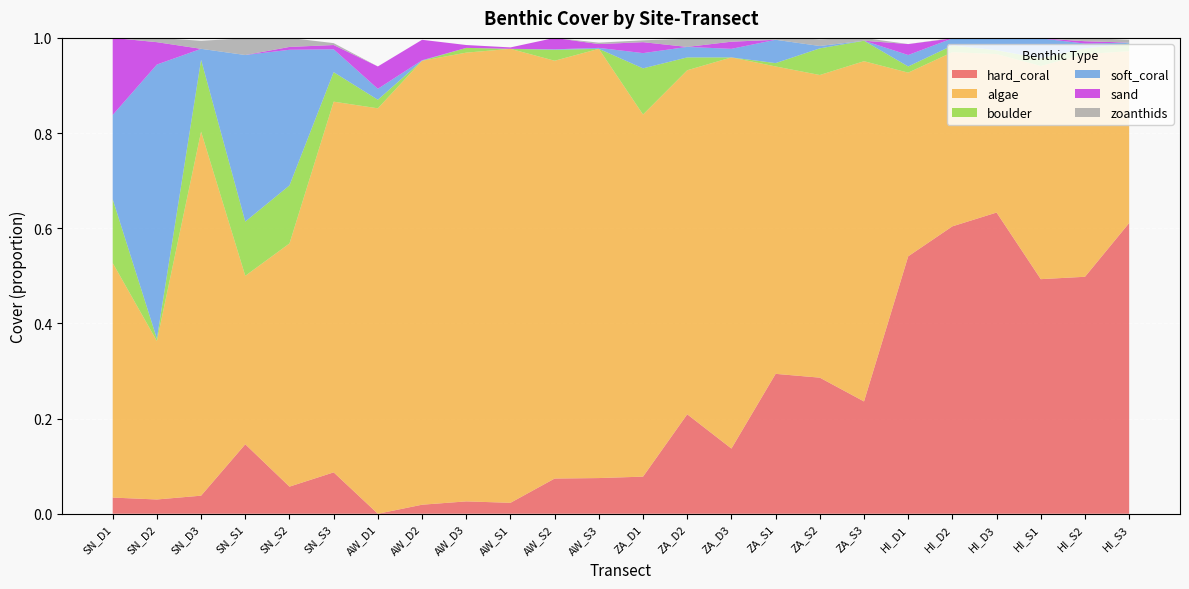

Reading left to right, extract all data points from this chart.

hard_coral: 0.0	0.0	0.0	0.1	0.1	0.1	0.0	0.0	0.0	0.0	0.1	0.1	0.1	0.2	0.1	0.3	0.3	0.2	0.5	0.6	0.6	0.5	0.5	0.6
algae: 0.5	0.3	0.8	0.4	0.5	0.8	0.9	0.9	0.9	1.0	0.9	0.9	0.8	0.7	0.8	0.6	0.6	0.7	0.4	0.4	0.3	0.4	0.5	0.4
boulder: 0.1	0.0	0.2	0.1	0.1	0.1	0.0	0.0	0.0	0.0	0.0	0.0	0.1	0.0	0.0	0.0	0.1	0.0	0.0	0.0	0.0	0.0	0.0	0.0
soft_coral: 0.2	0.6	0.0	0.3	0.3	0.0	0.0	0.0	0.0	0.0	0.0	0.0	0.0	0.0	0.0	0.0	0.0	0.0	0.0	0.0	0.0	0.0	0.0	0.0
sand: 0.2	0.0	0.0	0.0	0.0	0.0	0.0	0.0	0.0	0.0	0.0	0.0	0.0	0.0	0.0	0.0	0.0	0.0	0.0	0.0	0.0	0.0	0.0	0.0
zoanthids: 0.0	0.0	0.0	0.0	0.0	0.0	0.0	0.0	0.0	0.0	0.0	0.0	0.0	0.0	0.0	0.0	0.0	0.0	0.0	0.0	0.0	0.0	0.0	0.0